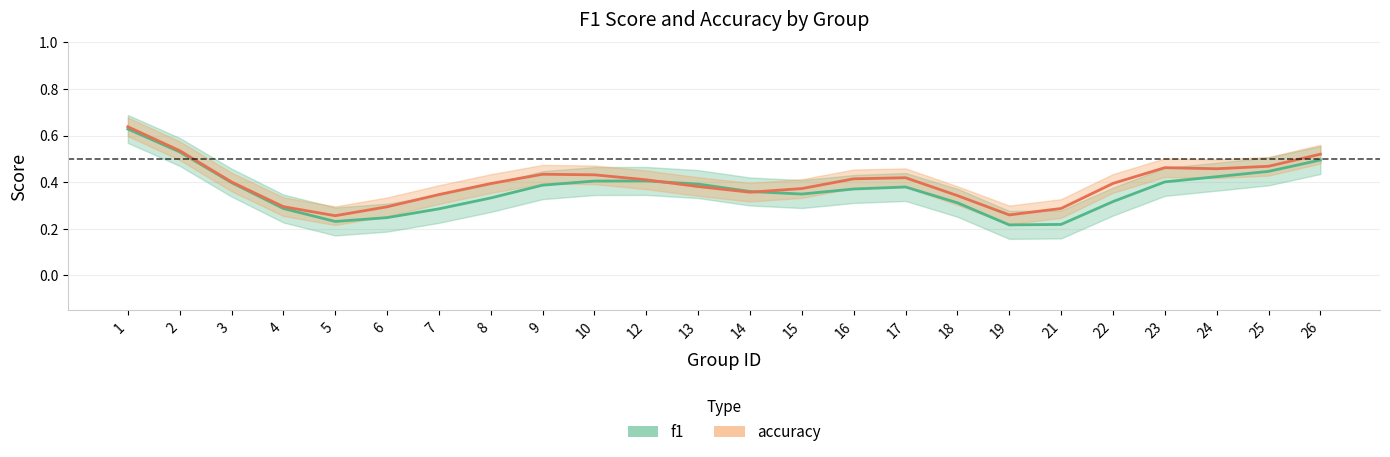

True or false: accuracy and f1 cross at least once.

True